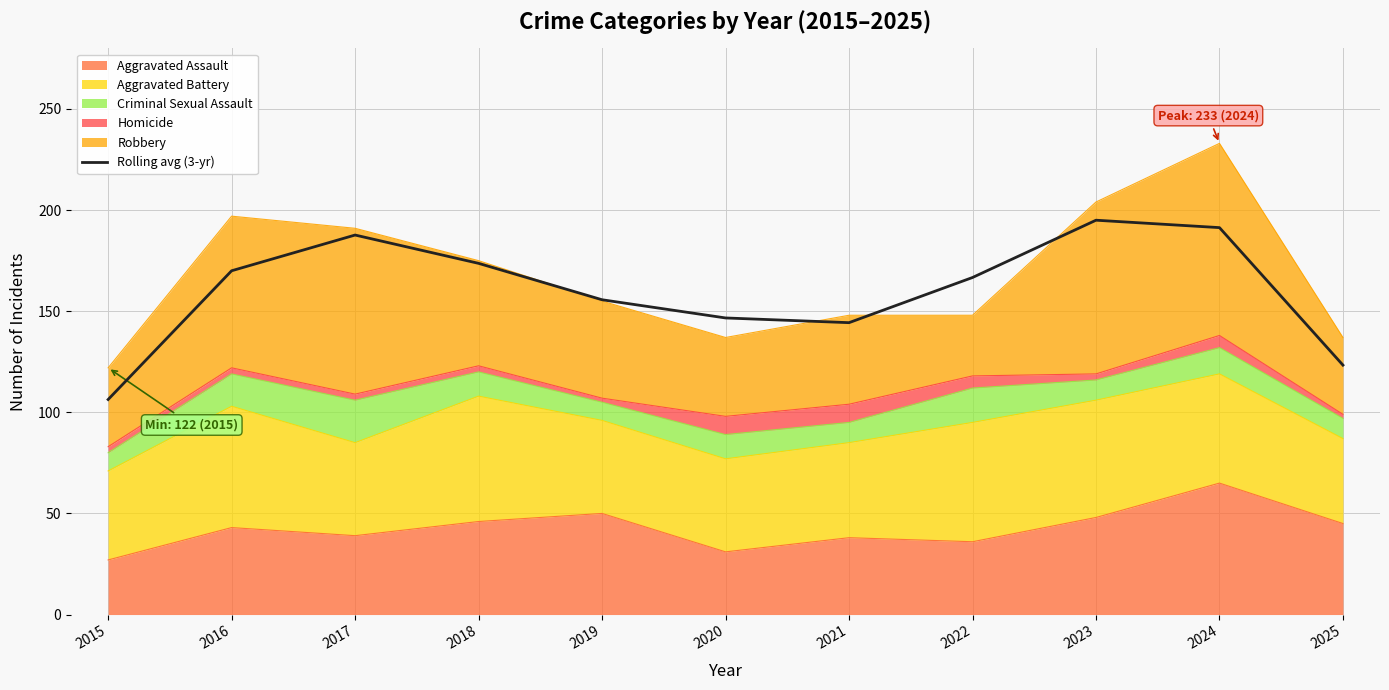

What is the minimum value shown in the chart?

106.3